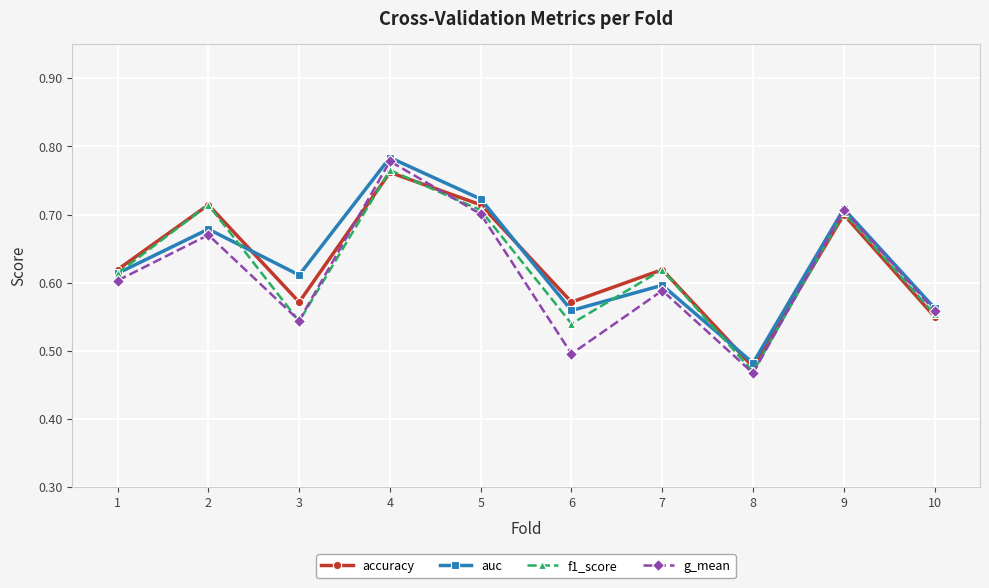

Which category has the highest value in the accuracy series?

4